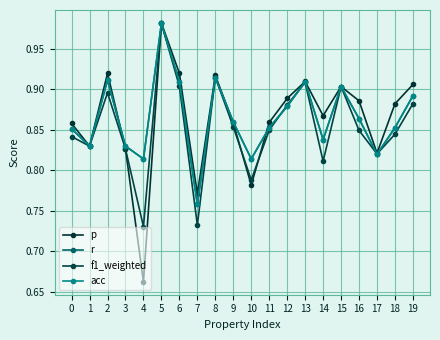

Between which two adjacent categories do r and p first intersect?

2 and 3